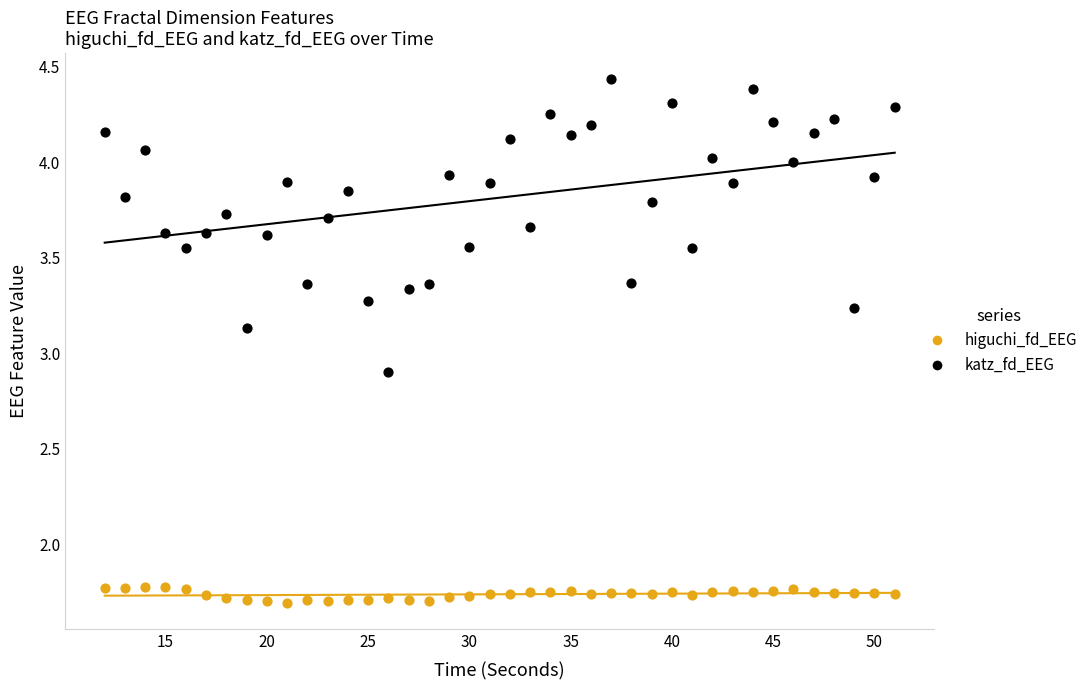

In the katz_fd_EEG series, what Y value is closest to 3?

2.9